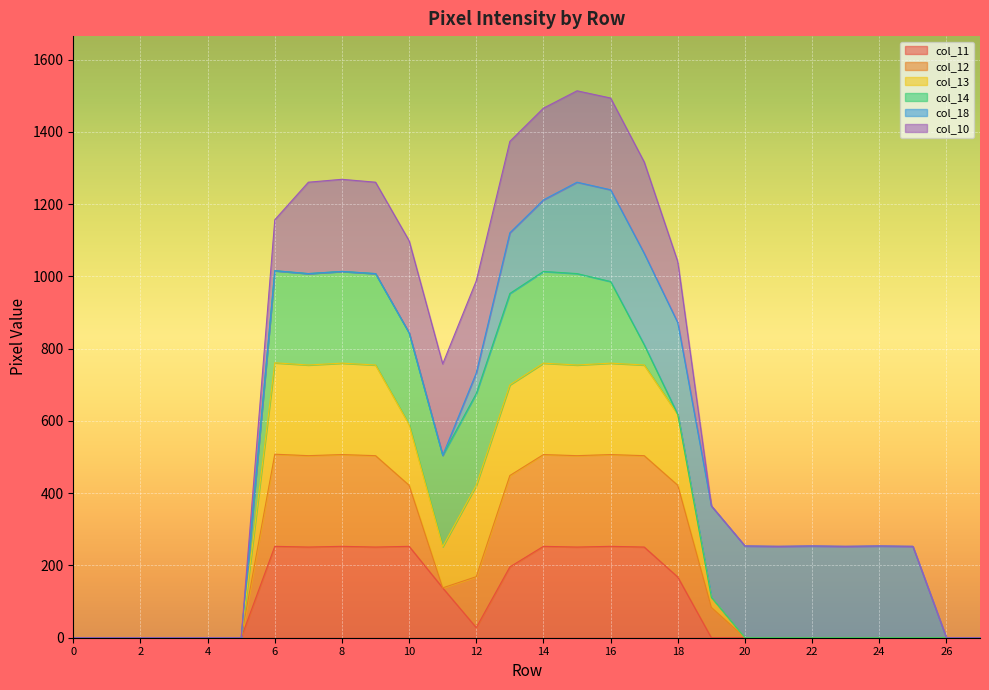

True or false: col_12 has more than 1 points higher than both neighbors.

True